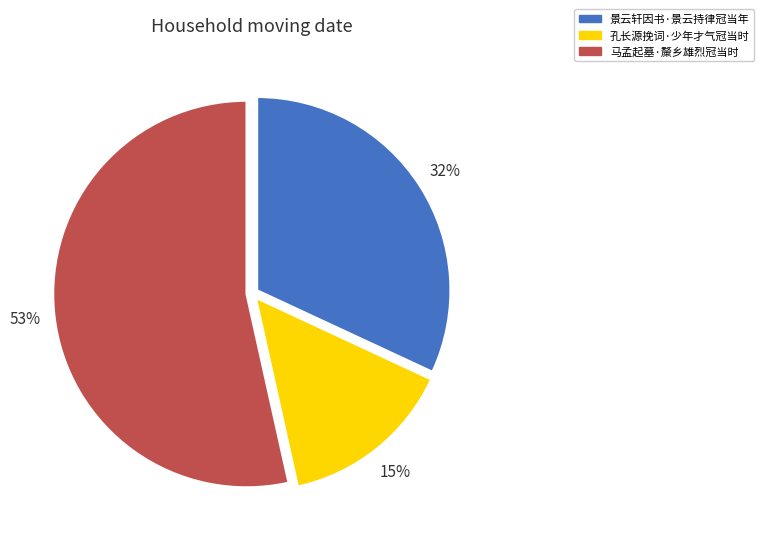

Between 景云轩因书·景云持律冠当年 and 马孟起墓·斄乡雄烈冠当时, which is larger?

马孟起墓·斄乡雄烈冠当时